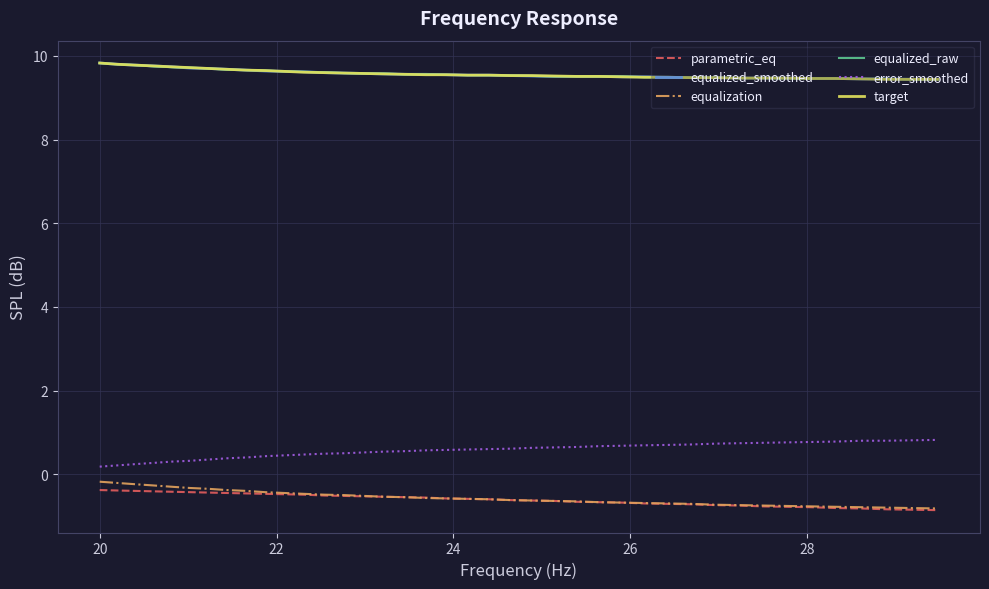

What is the greatest value displayed?

9.8